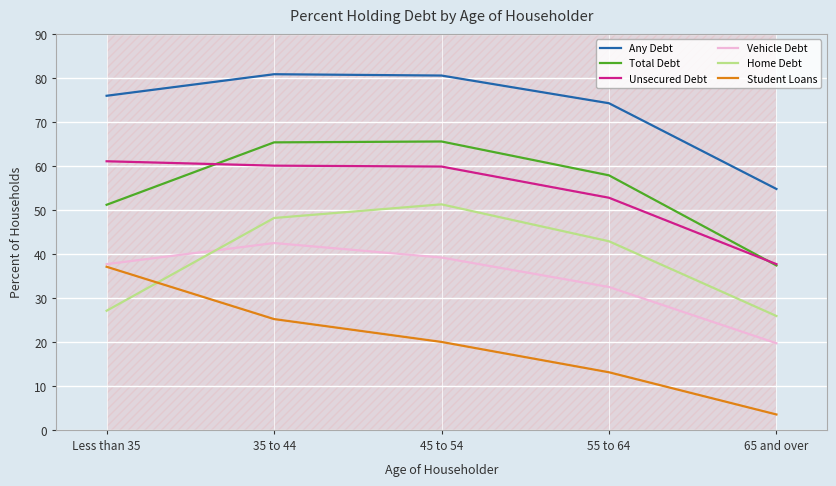

Is it true that Unsecured Debt equals 20.8 at 55 to 64?

False